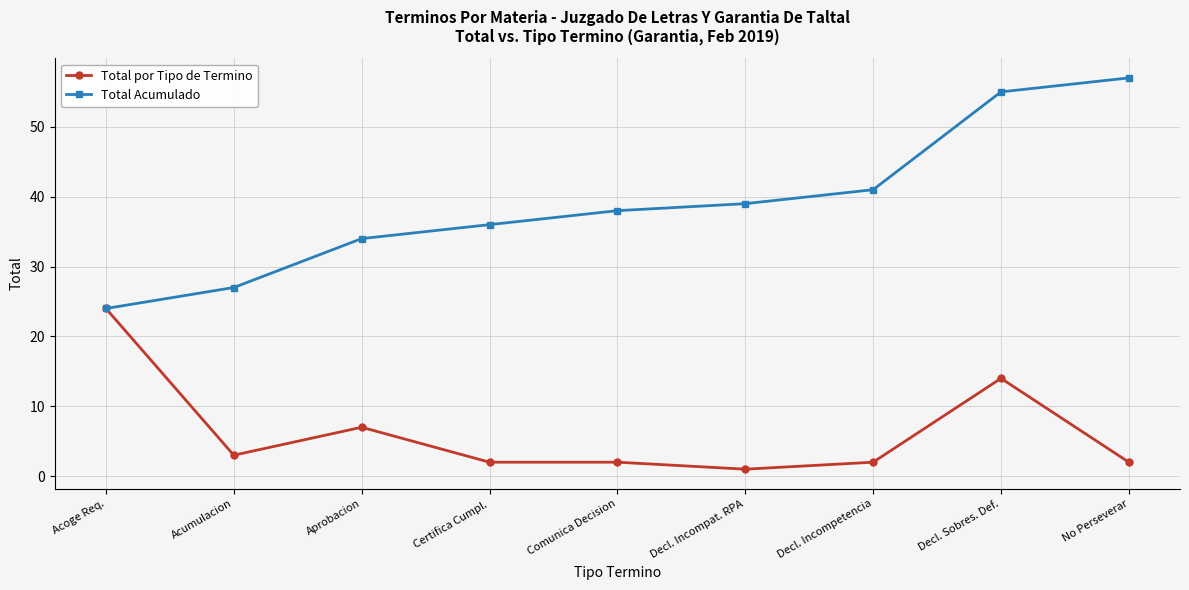

What is the maximum value for Total Acumulado?

57